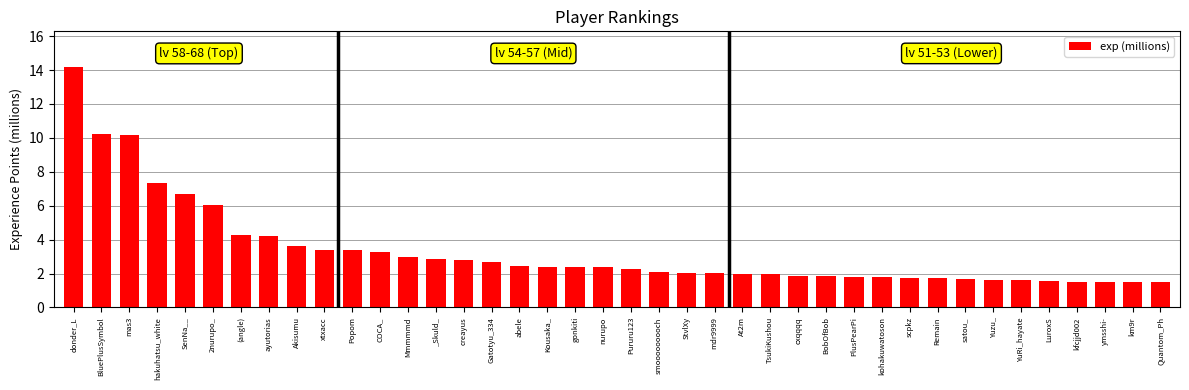

The value at Kousaka_ is 4.2. True or false?

False